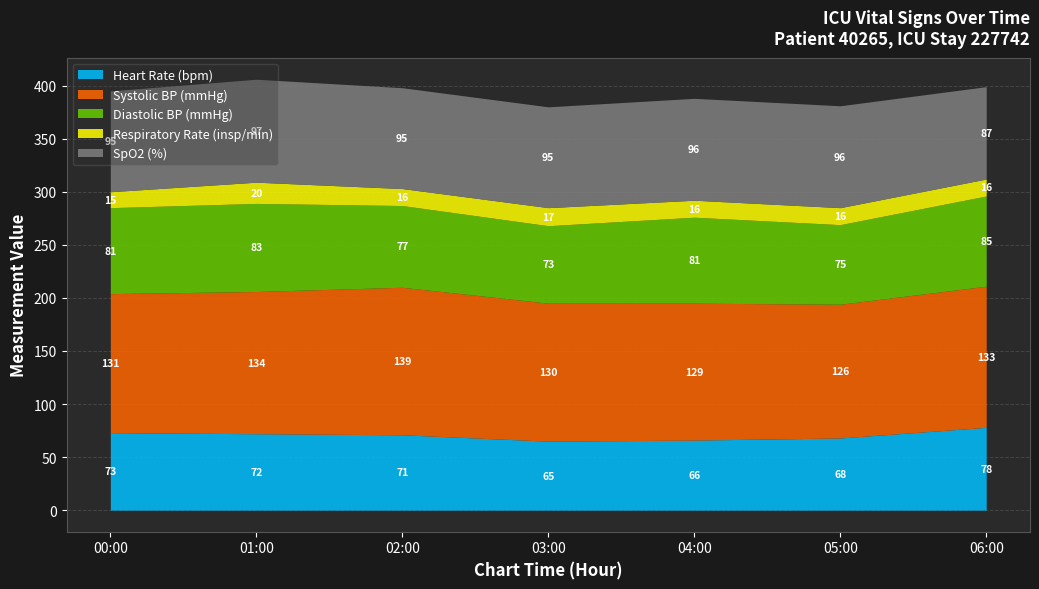

Is it true that Heart Rate (bpm) equals 101 at 04:00?

False